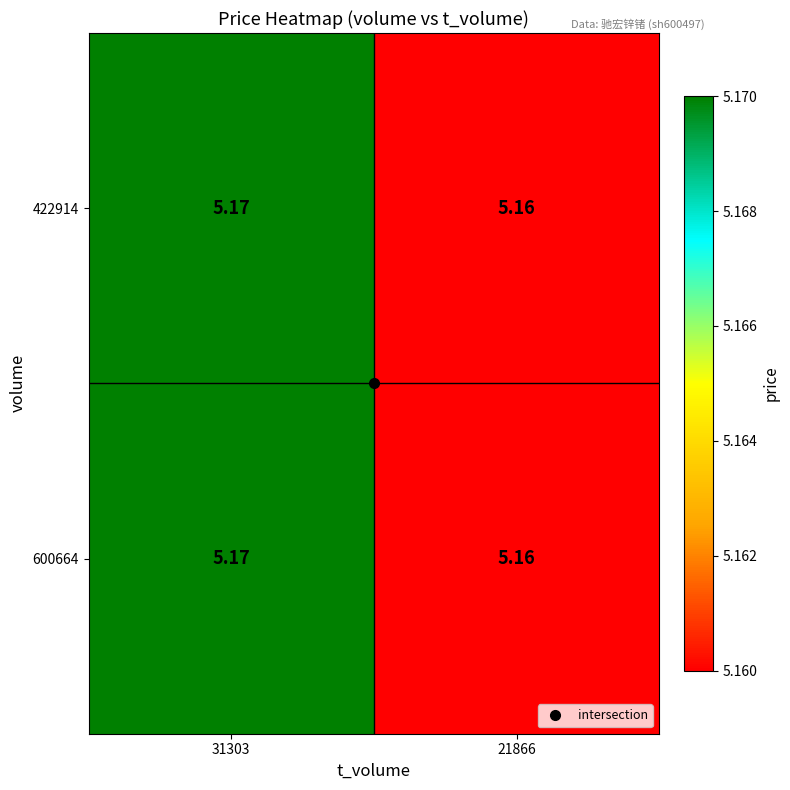

Is the value of 600664 at 31303 greater than the value of 422914 at 21866?

Yes